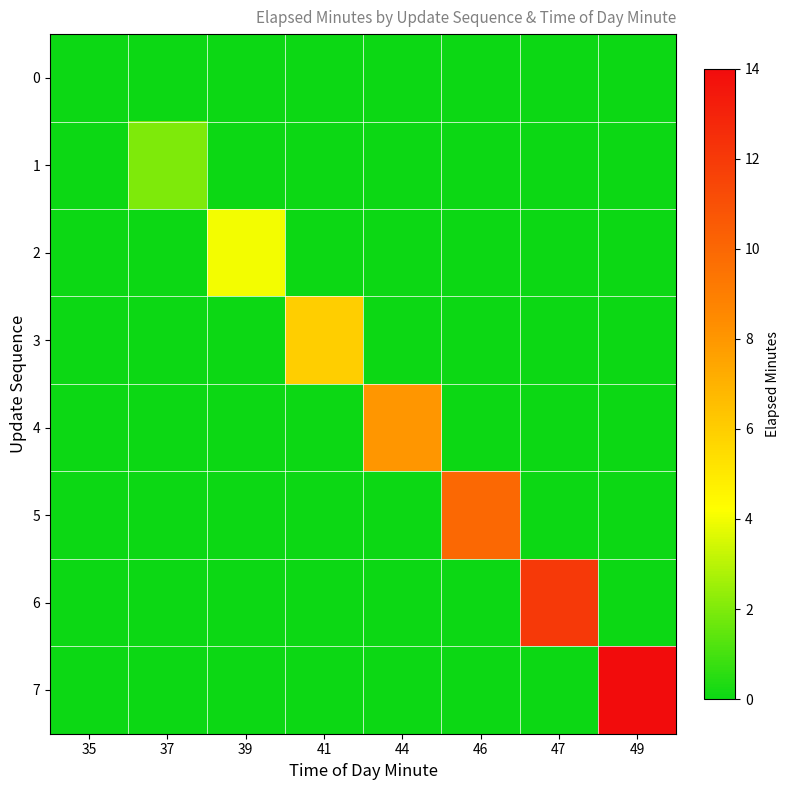

List the series in order of their peak value, lowest first.

0, 1, 2, 3, 4, 5, 6, 7